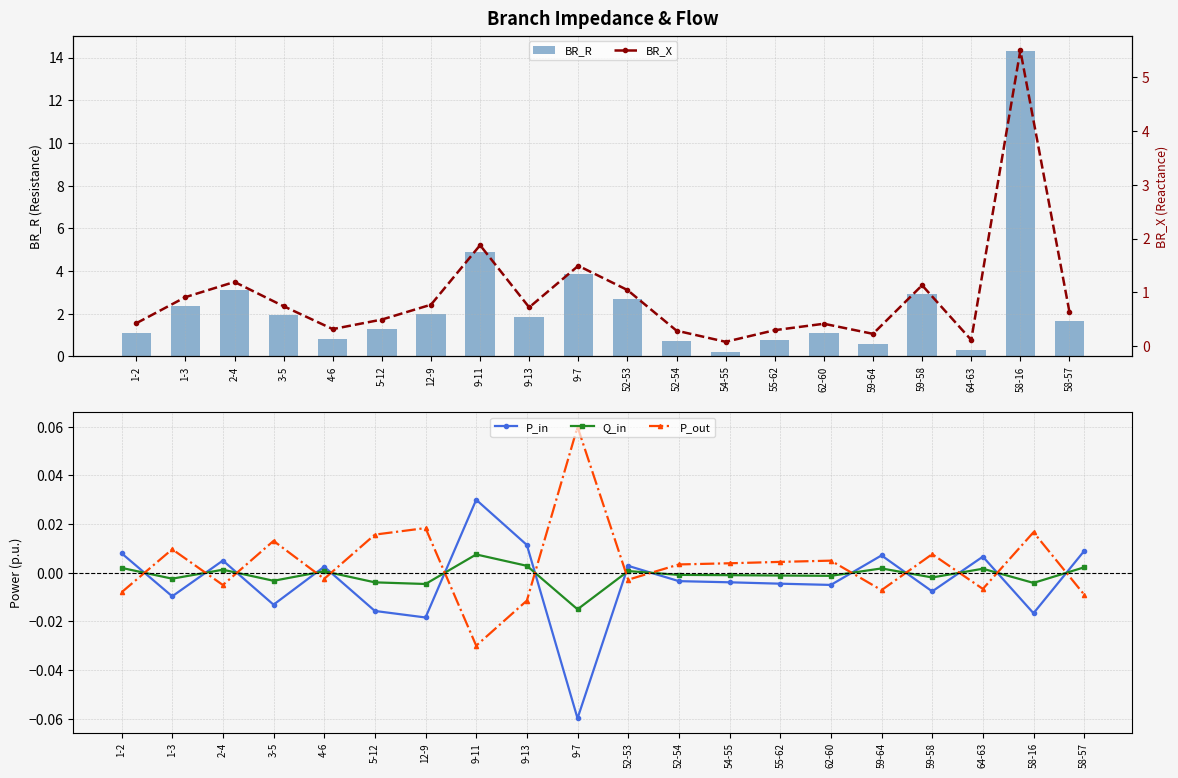

How many categories are shown in the chart?

20